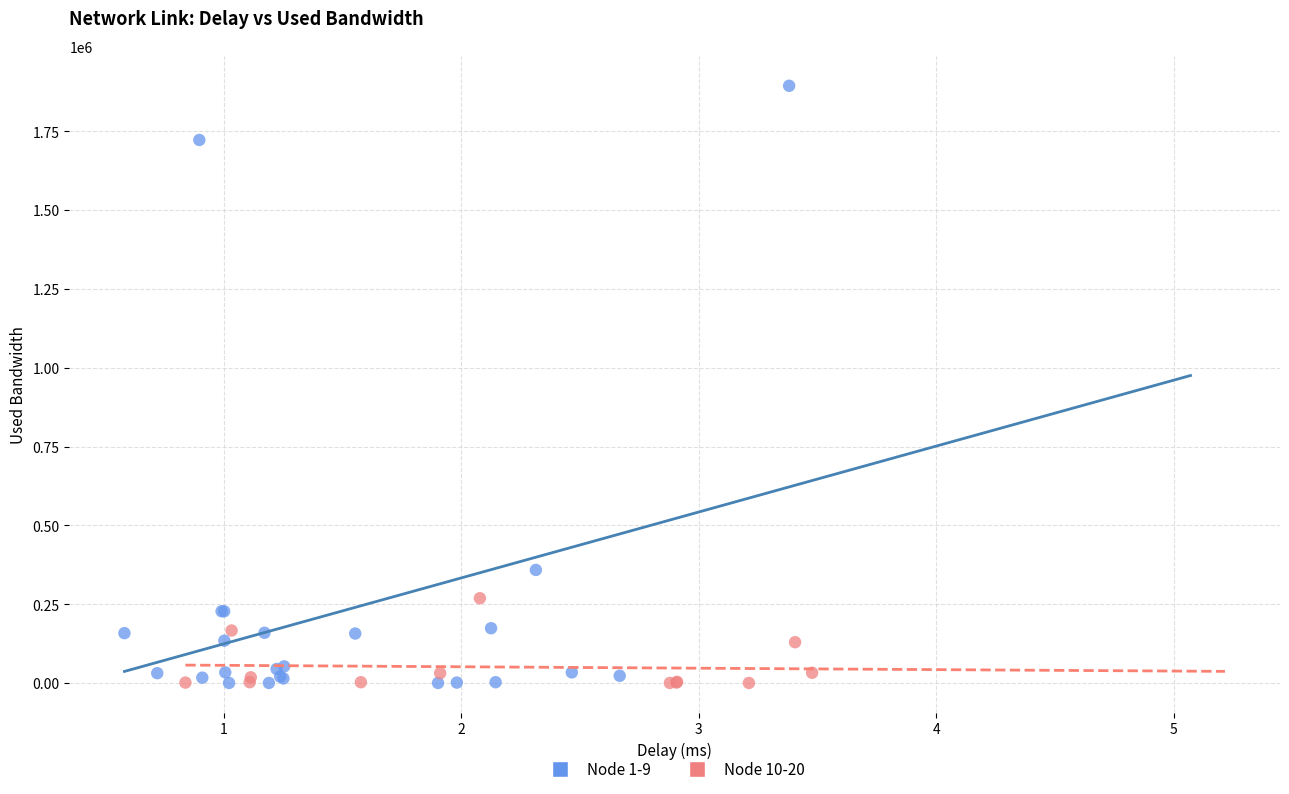

Which series reaches the maximum Y coordinate?

Node 1-9